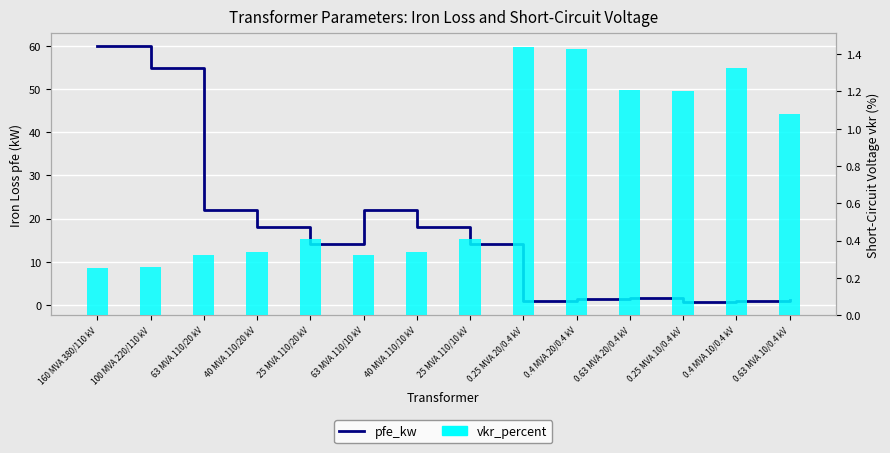

Is it true that vkr_percent equals 0.3 at 100 MVA 220/110 kV?

True